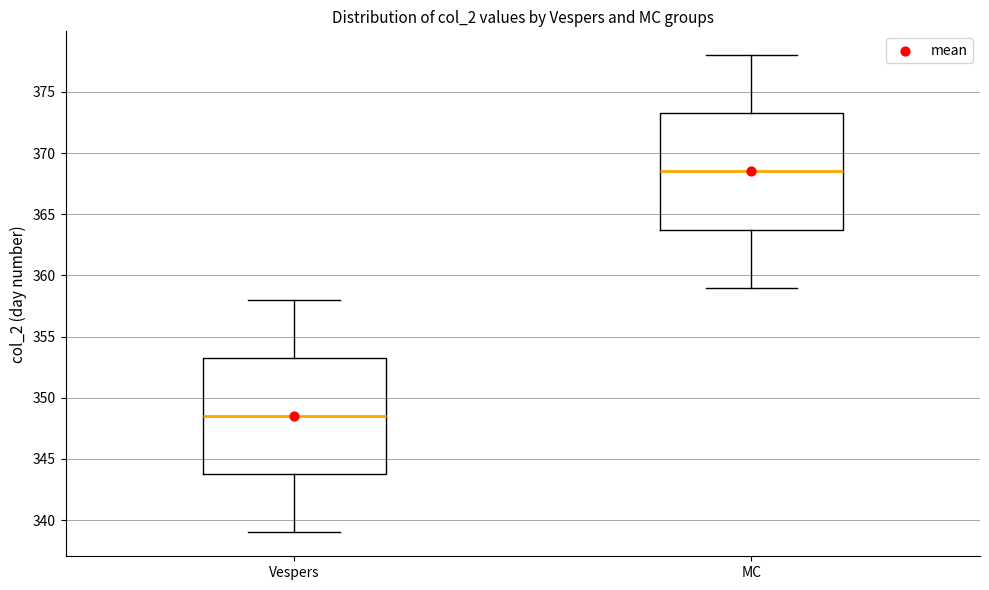

Reading left to right, transcribe this box plot: for each box, give where its median line is, the range the box spans, and where its two whiskers end, as read against the y-axis. The values are not printed on the chart, so give them approximately, as read against the axis.

Vespers: median 348.5, box 344.0 to 353.5, whiskers 339.0 to 358.0
MC: median 368.5, box 364.0 to 373.5, whiskers 359.0 to 378.0